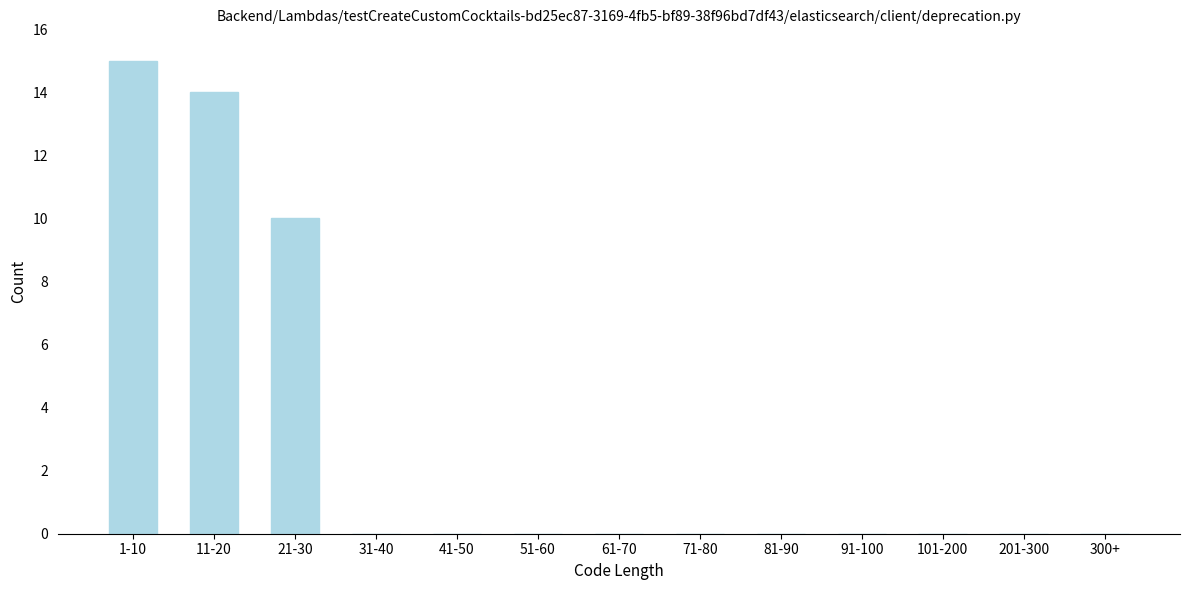

Reading right to left, transcribe all the data shown in this chart.

300+=0	201-300=0	101-200=0	91-100=0	81-90=0	71-80=0	61-70=0	51-60=0	41-50=0	31-40=0	21-30=10	11-20=14	1-10=15